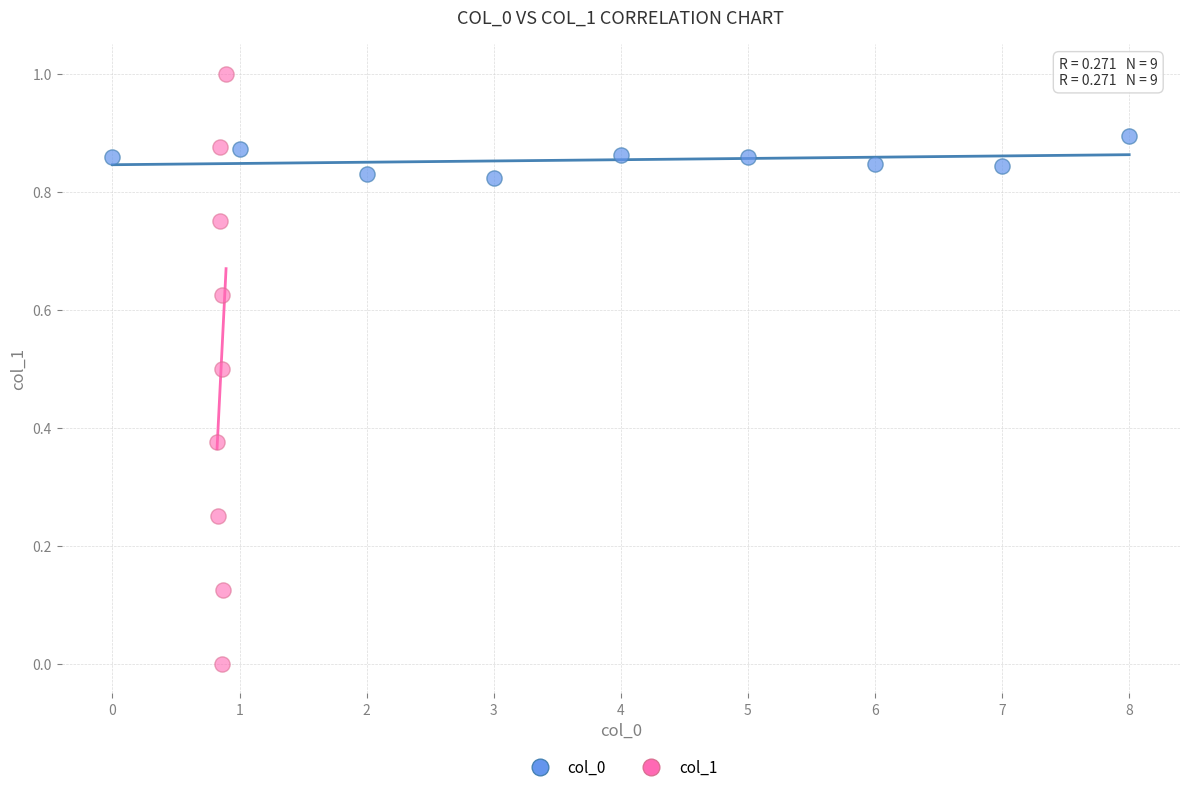

Which series contains the lowest Y value?

col_1